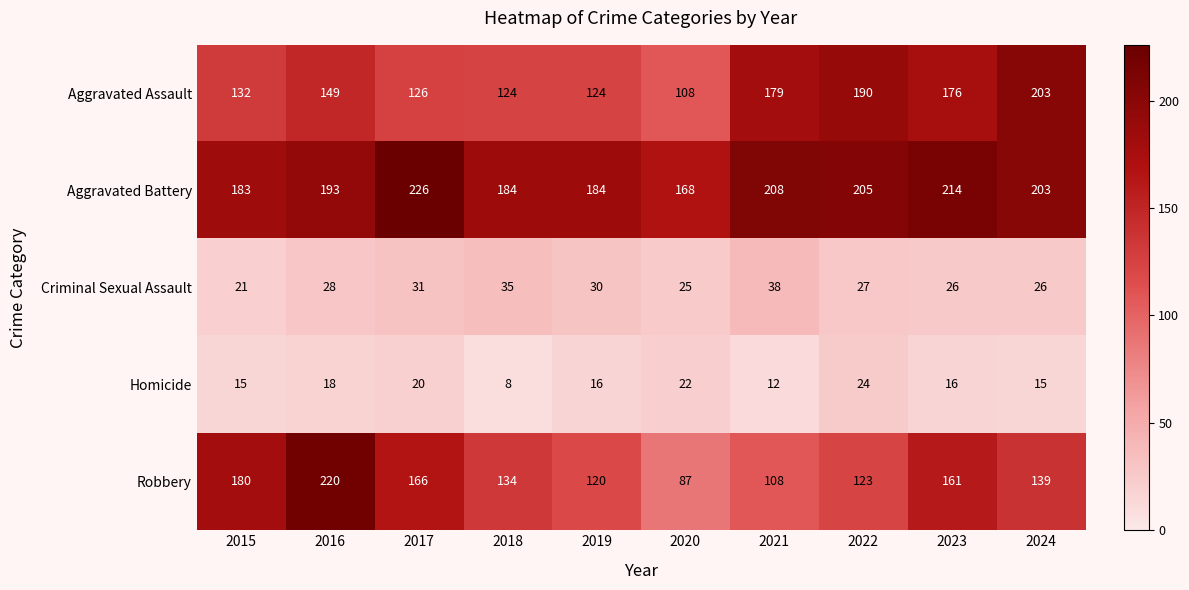

What is the sum of the Aggravated Battery values at 2016 and 2021?

401